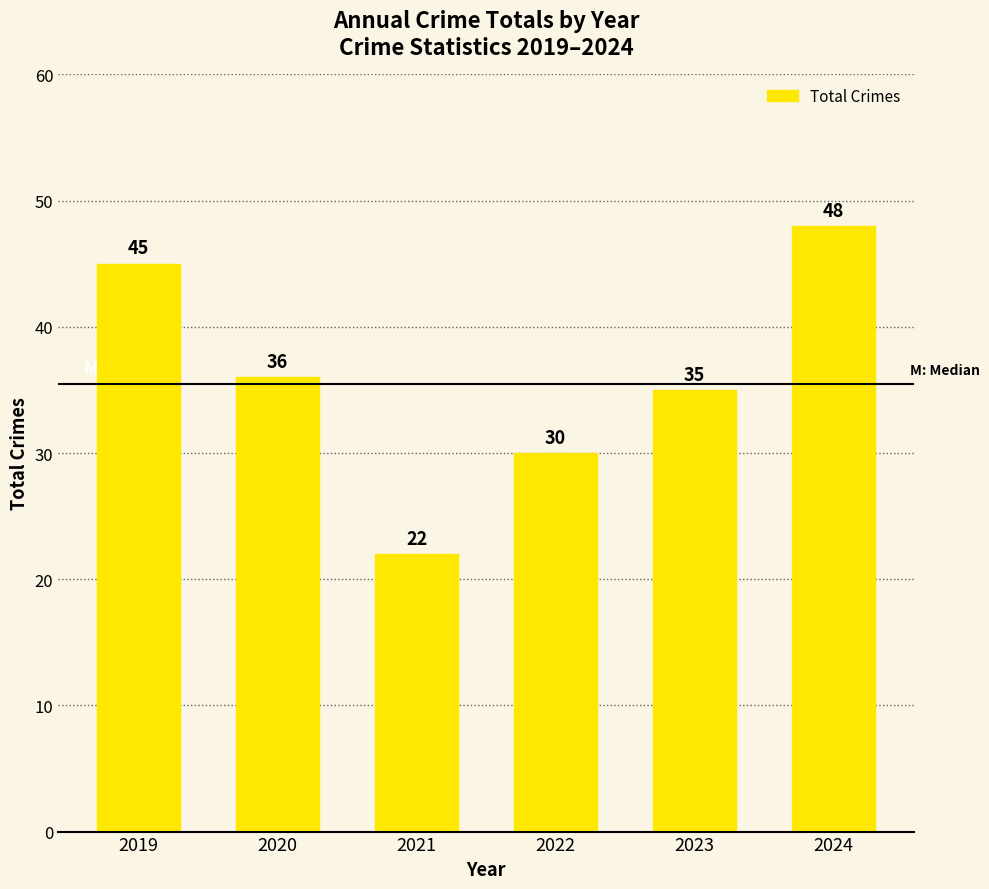

What is the change in value from 2020 to 2024?

+12